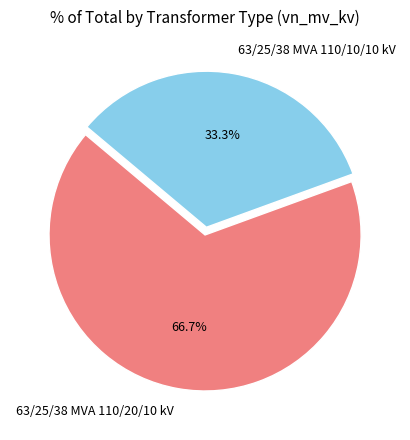

The 63/25/38 MVA 110/20/10 kV slice represents 67% of the pie. True or false?

True